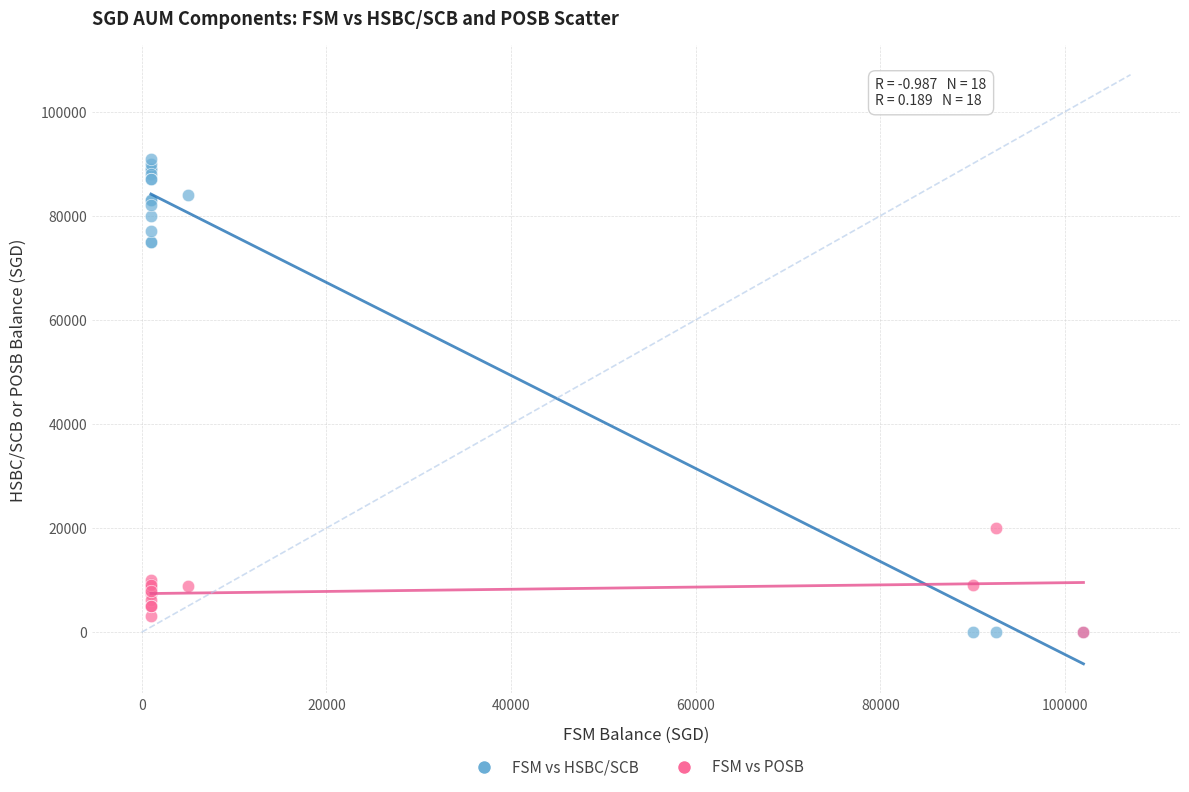

Across all series, what Y value is closest to 45500?

20000